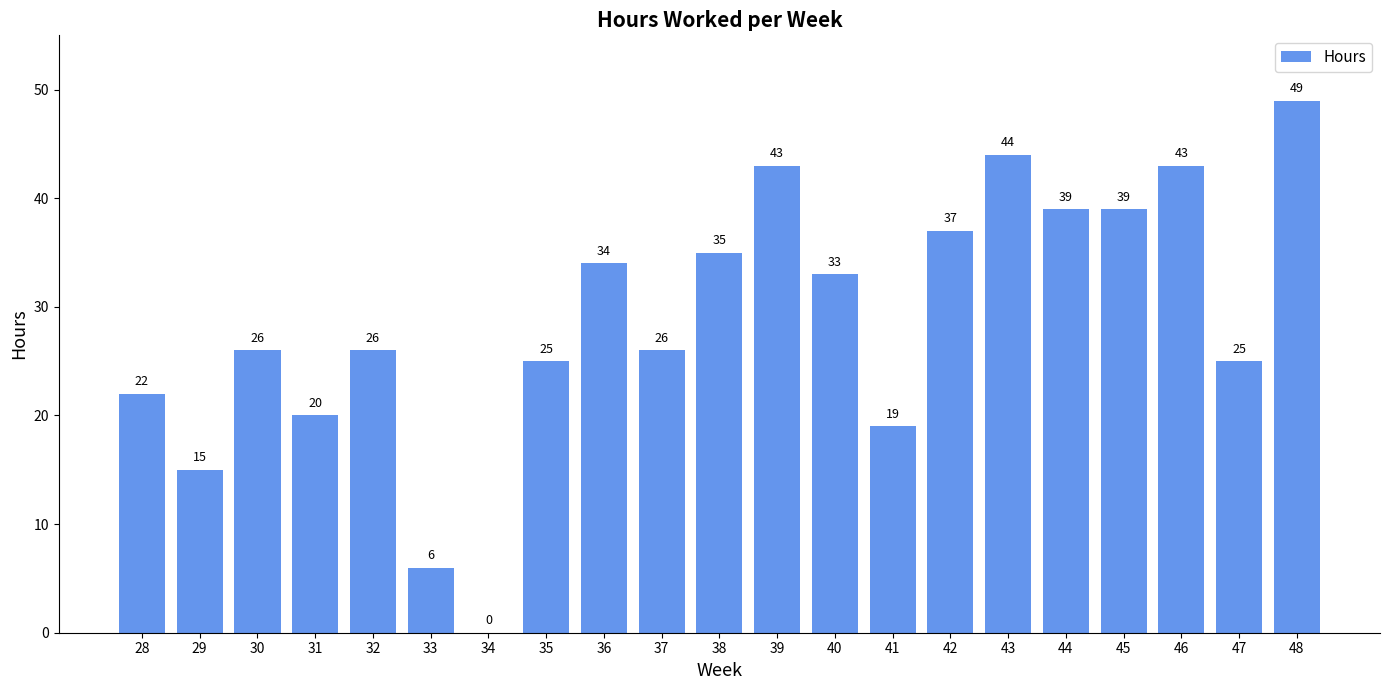

What value does the data have at 48, to the nearest 10?

50